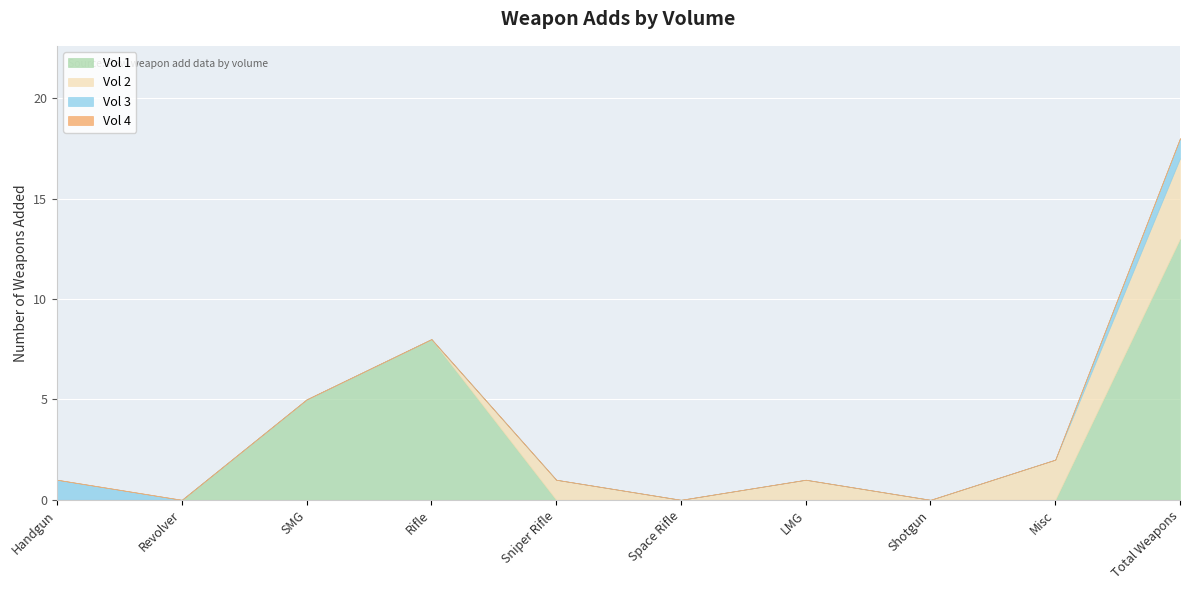

Which has a higher value, SMG or Revolver?

SMG